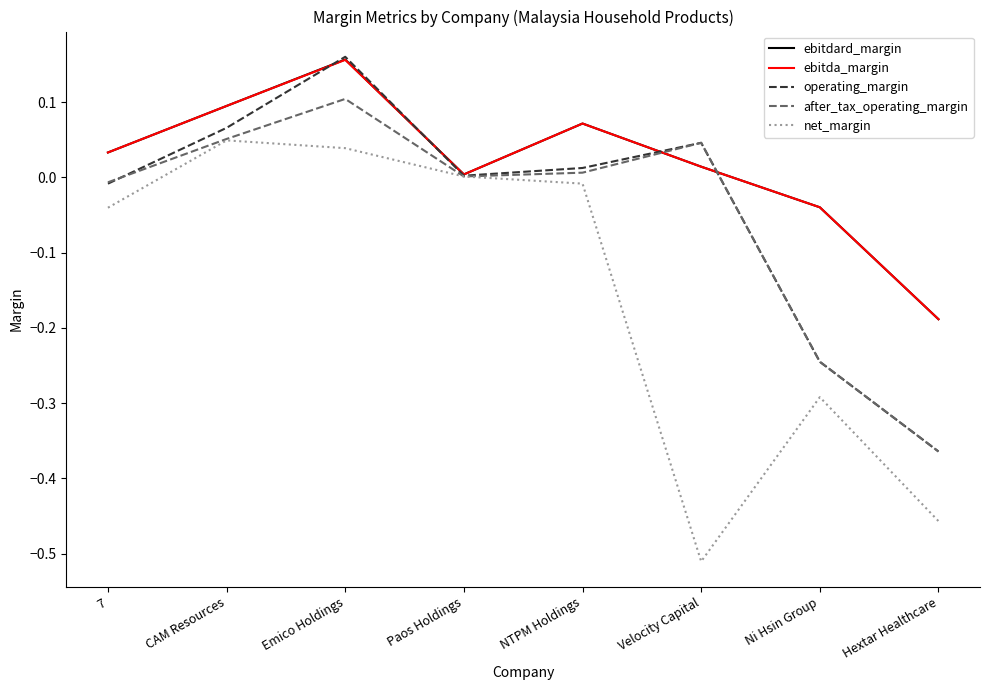

What is the average value of the after_tax_operating_margin series?

-0.1